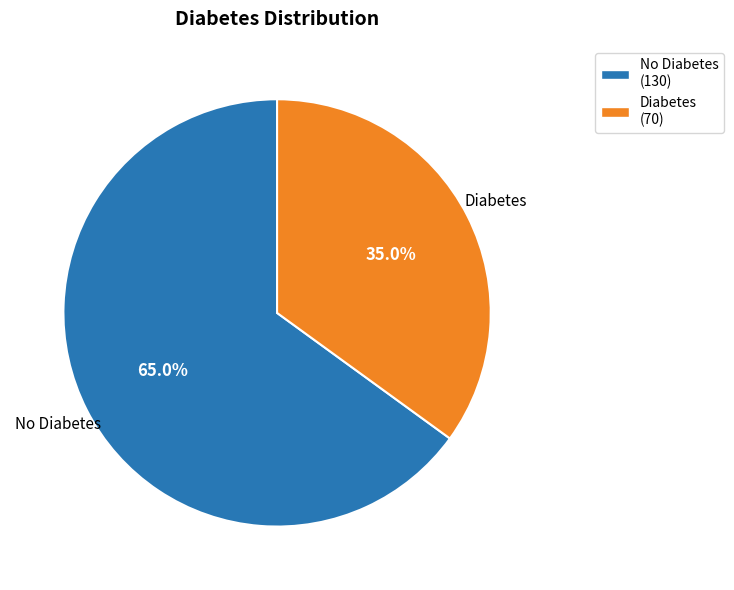

Is there any slice that represents more than half of the pie?

Yes